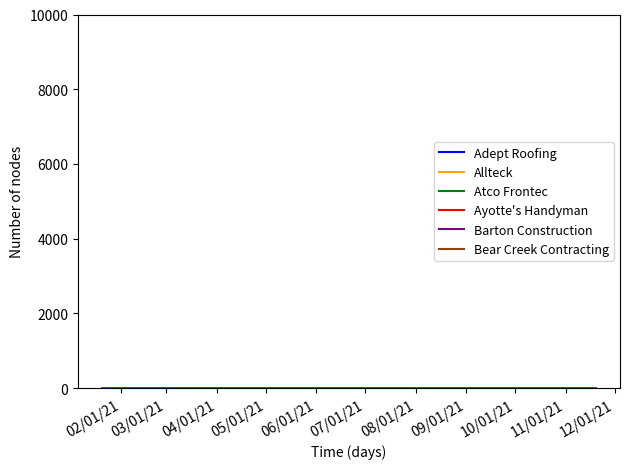

Does the chart display data point markers on the line(s)?

No